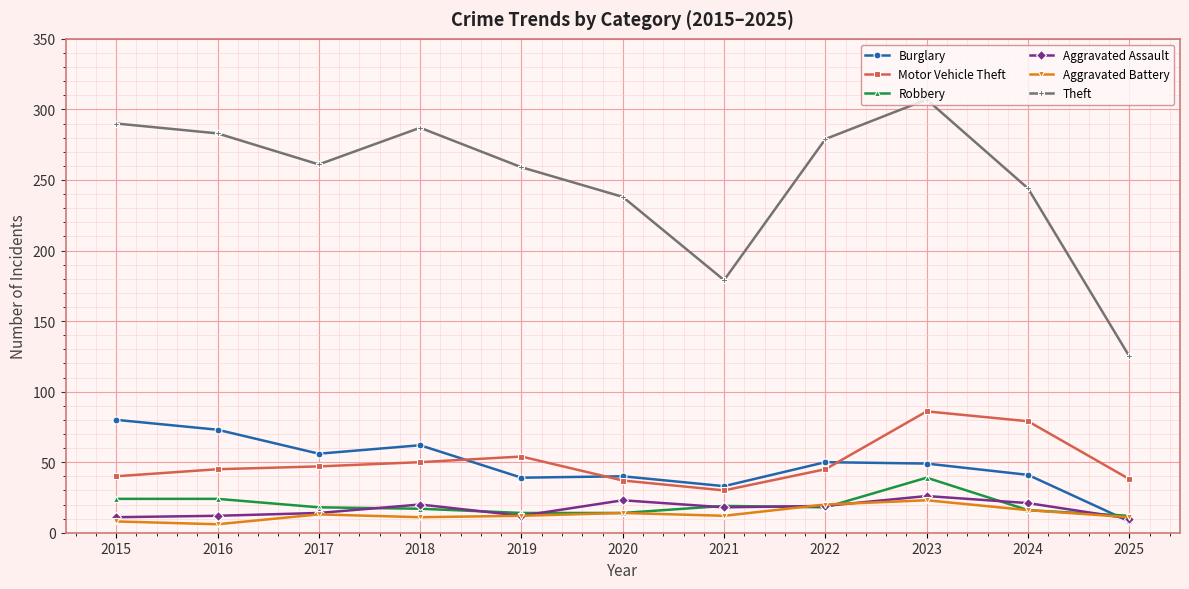

True or false: Aggravated Battery has more than 1 interior local peaks.

True